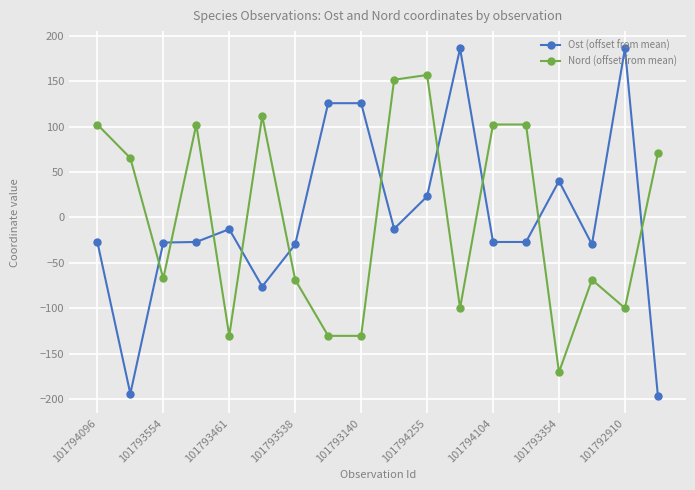

What is the value of the Nord (offset from mean) point at the 11th from the left?

157.1